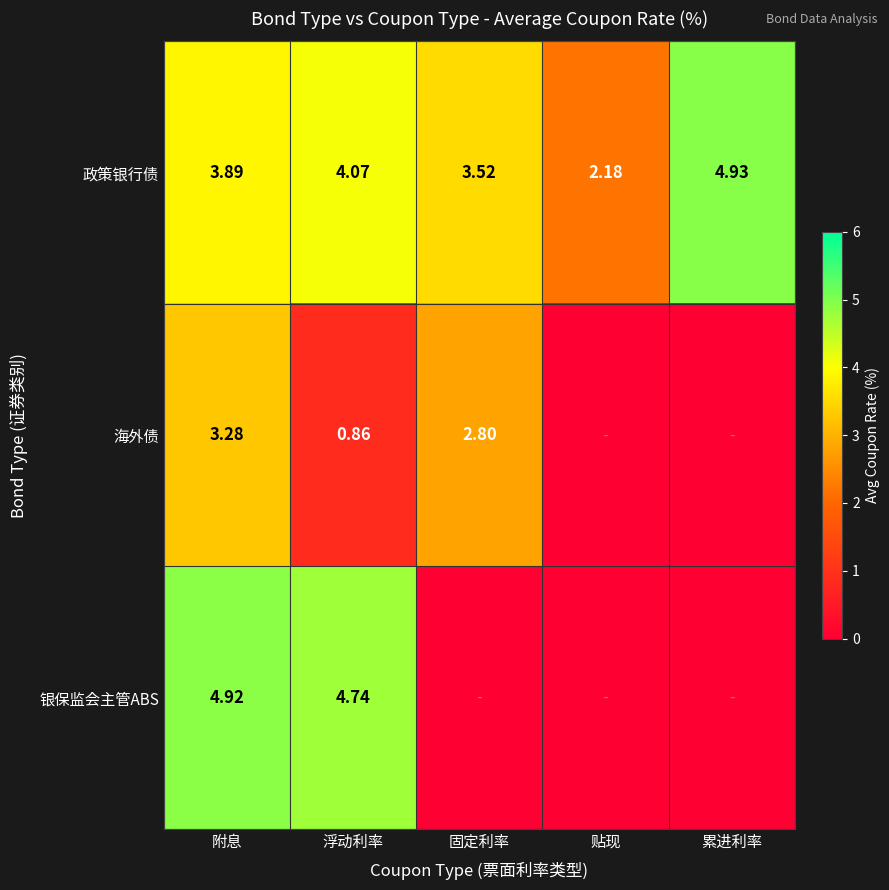

At how many categories does at least one series exceed 0?

5